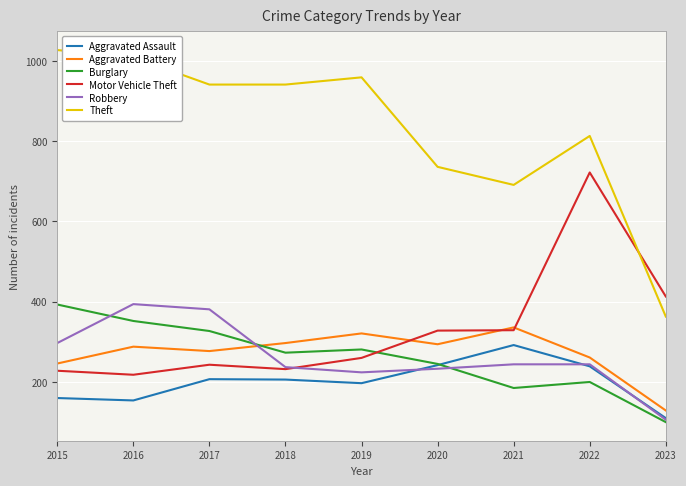

Between 2015 and 2022, which series saw the biggest shift?

Motor Vehicle Theft